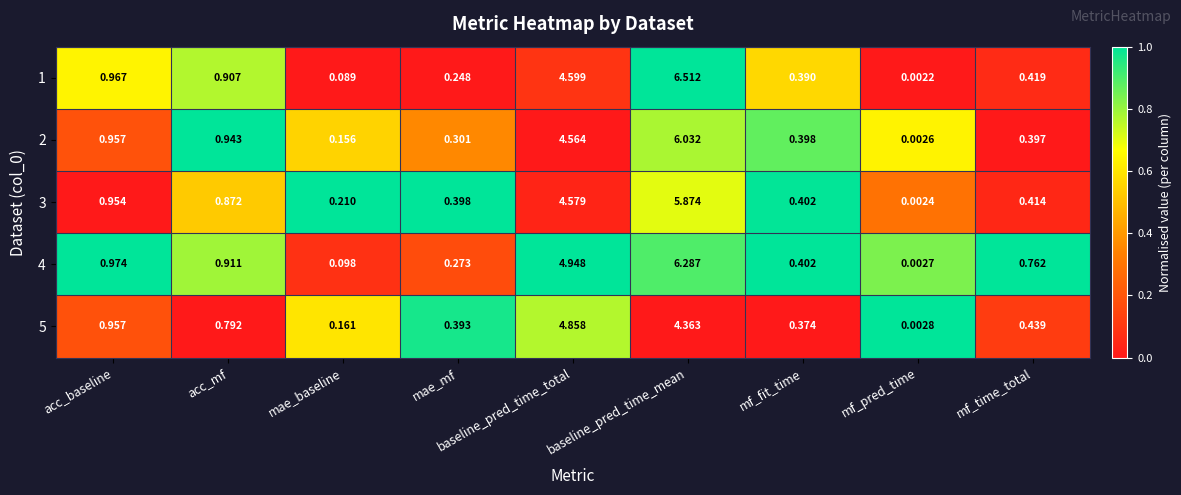

Which category has the highest value across all series?

baseline_pred_time_mean